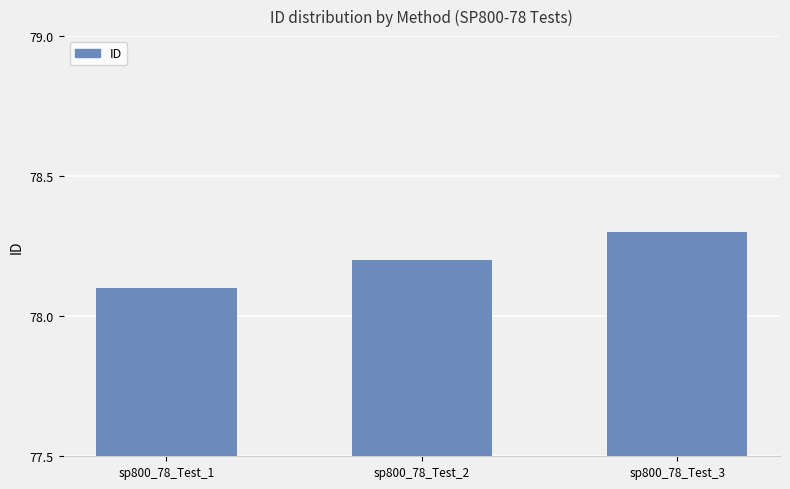

The chart shows a value of 78.1 at sp800_78_Test_1. True or false?

True